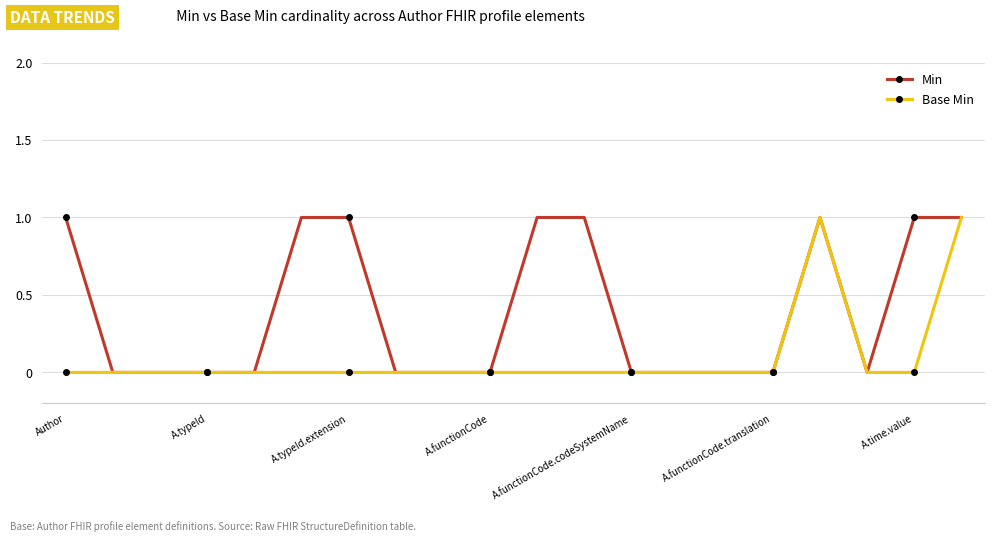

How many Min values are between 0 and 1?

20